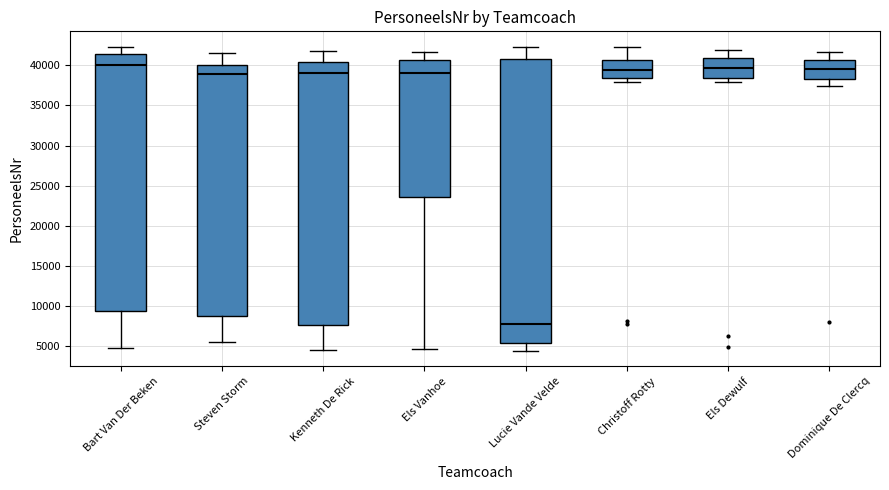

Reading left to right, transcribe this box plot: for each box, give where its median line is, the range the box spans, and where its two whiskers end, as read against the y-axis. The values are not printed on the chart, so give them approximately, as read against the axis.

Bart Van Der Beken: median 40000, box 9500 to 41500, whiskers 5000 to 42500
Steven Storm: median 39000, box 9000 to 40000, whiskers 5500 to 41500
Kenneth De Rick: median 39000, box 7500 to 40500, whiskers 4500 to 42000
Els Vanhoe: median 39000, box 23500 to 40500, whiskers 4500 to 41500
Lucie Vande Velde: median 7500, box 5500 to 41000, whiskers 4500 to 42500
Christoff Rotty: median 39500, box 38500 to 40500, whiskers 38000 to 42500
Els Dewulf: median 39500, box 38500 to 41000, whiskers 38000 to 42000
Dominique De Clercq: median 39500, box 38500 to 40500, whiskers 37500 to 41500